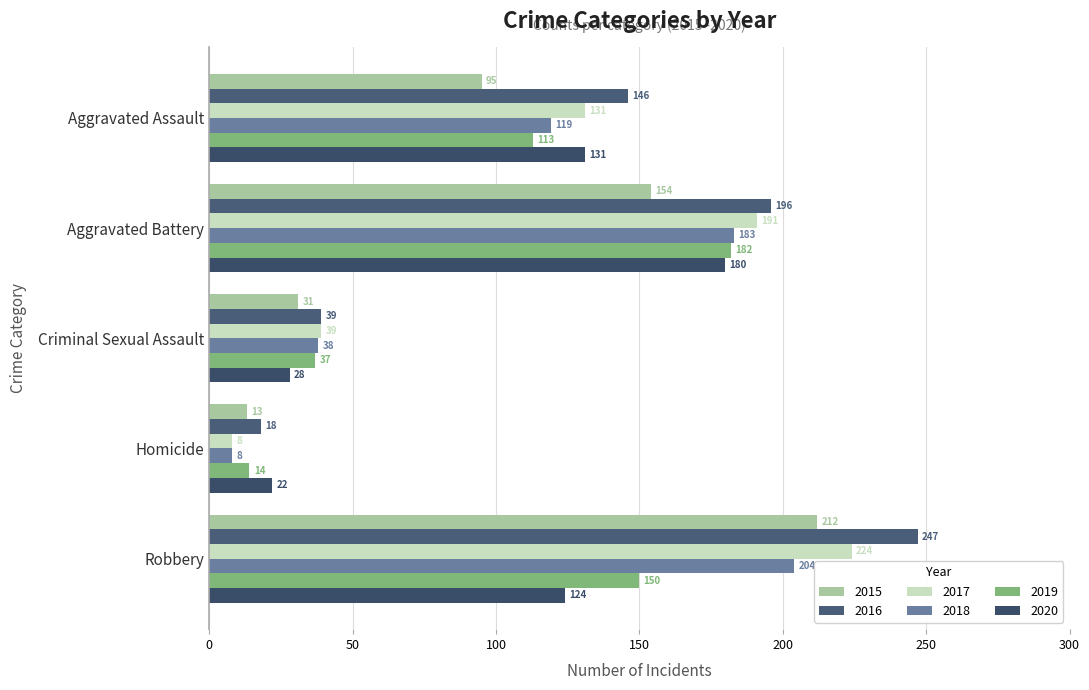

List the labels in order of 2016 value, largest first.

Robbery, Aggravated Battery, Aggravated Assault, Criminal Sexual Assault, Homicide